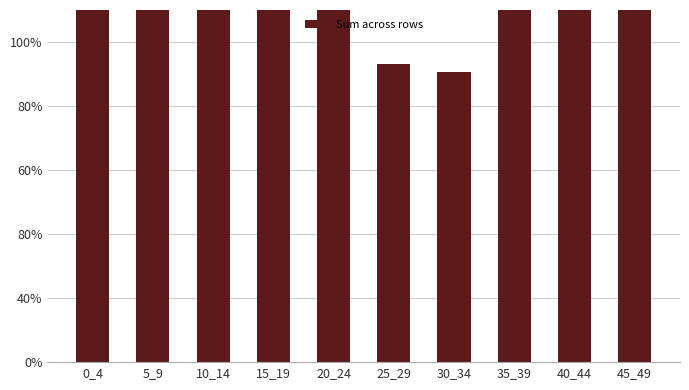

Rank the categories by value from highest to lowest.

10_14, 15_19, 5_9, 20_24, 45_49, 0_4, 40_44, 35_39, 25_29, 30_34